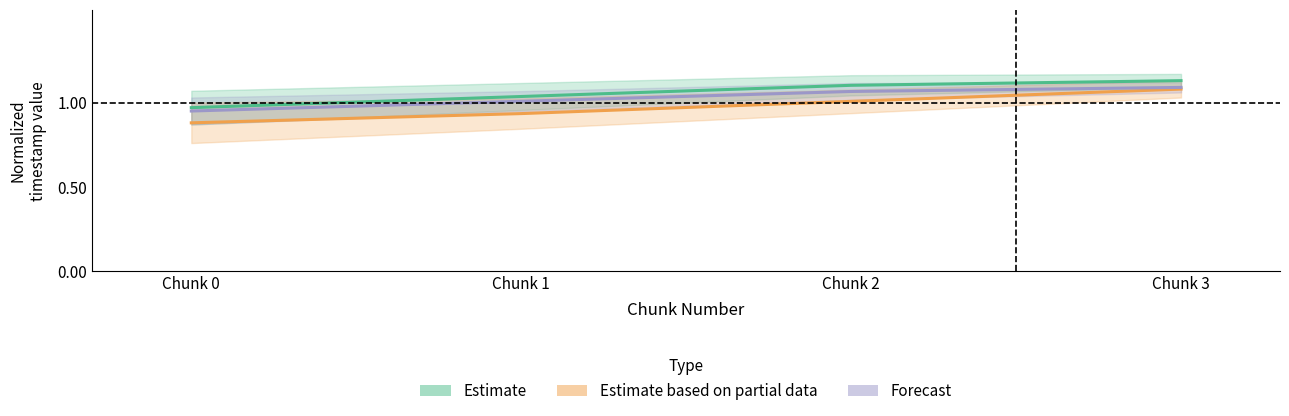

Which series changed the most between Chunk 1 and Chunk 2?

Estimate based on partial data (created_timestamp)